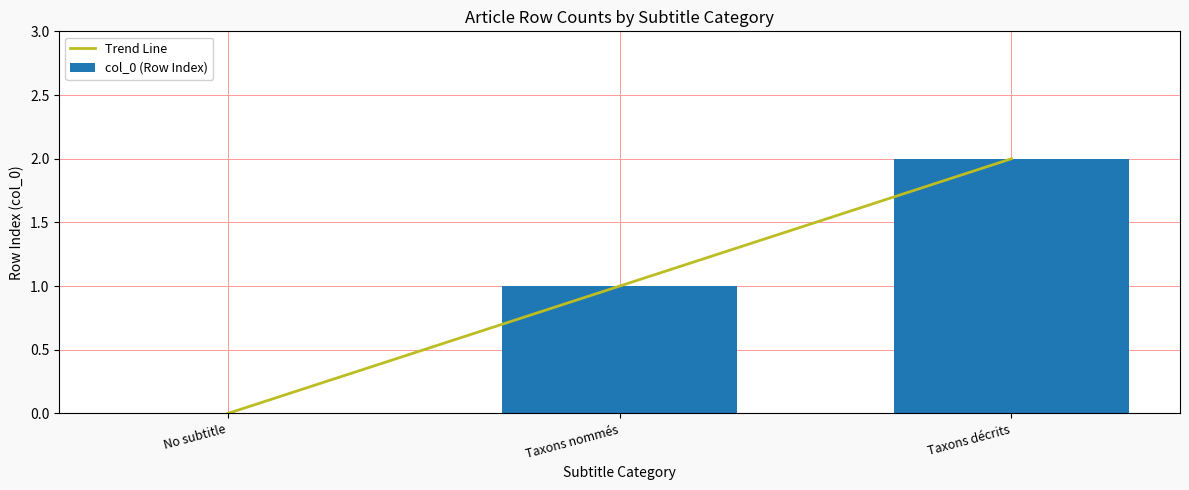

At which label does col_0 (Row Index) first exceed 1?

Taxons décrits